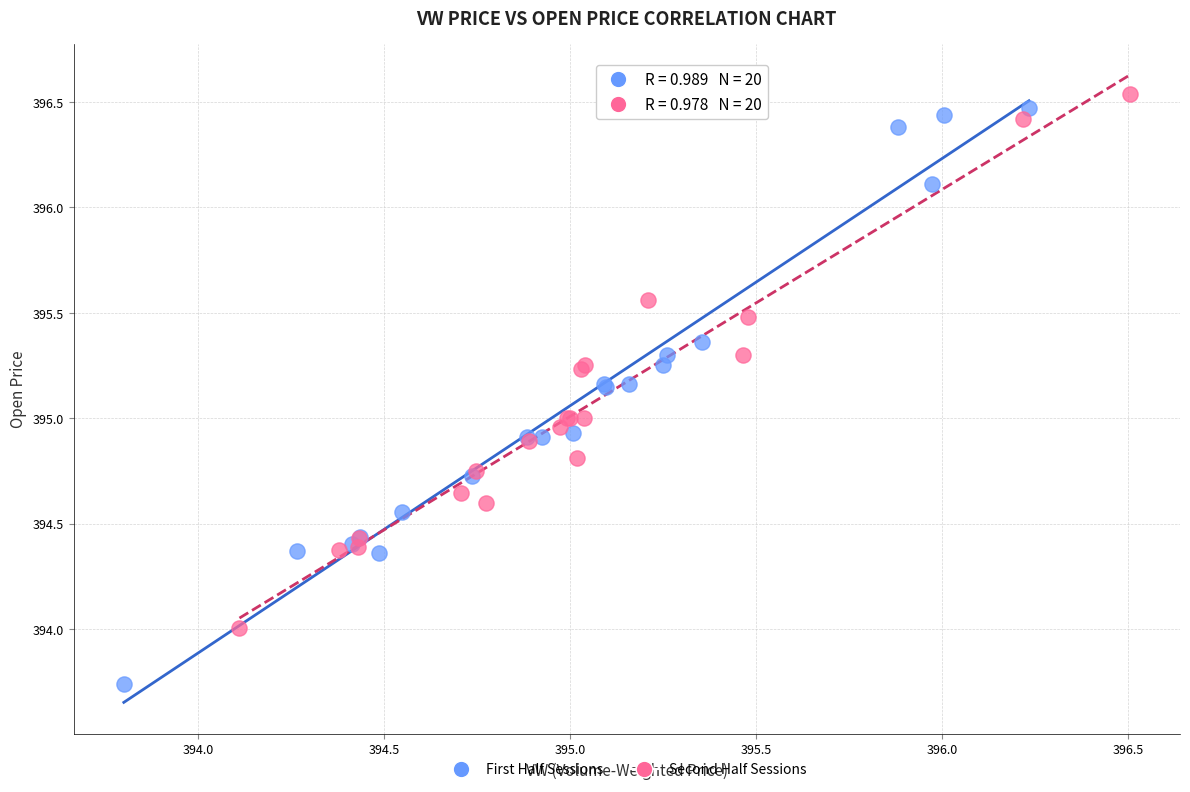

Which series has the largest Y range (max minus min)?

First Half Sessions